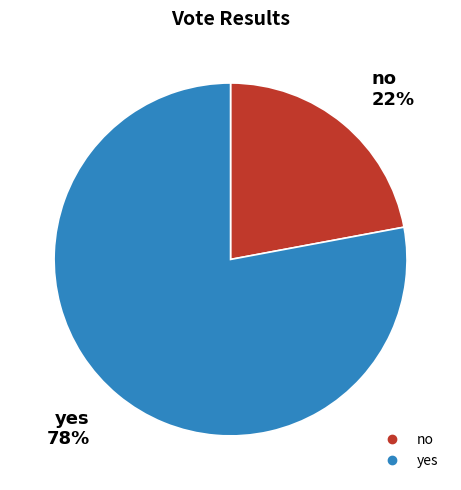

Between yes and no, which is larger?

yes